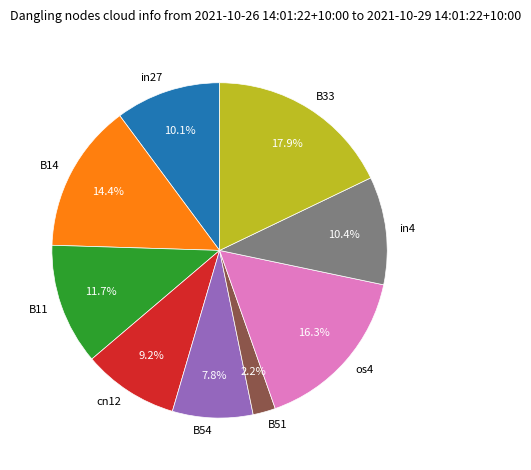

Do B51 and B54 together represent more than half of the pie?

No